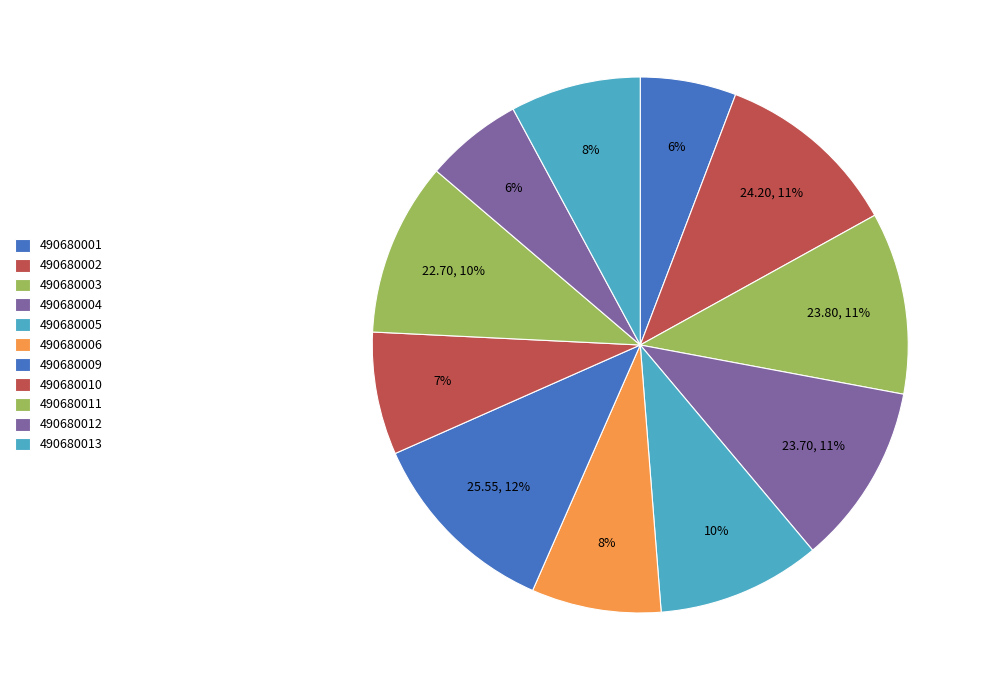

To the nearest percent, what portion does 490680011 represent?

10%